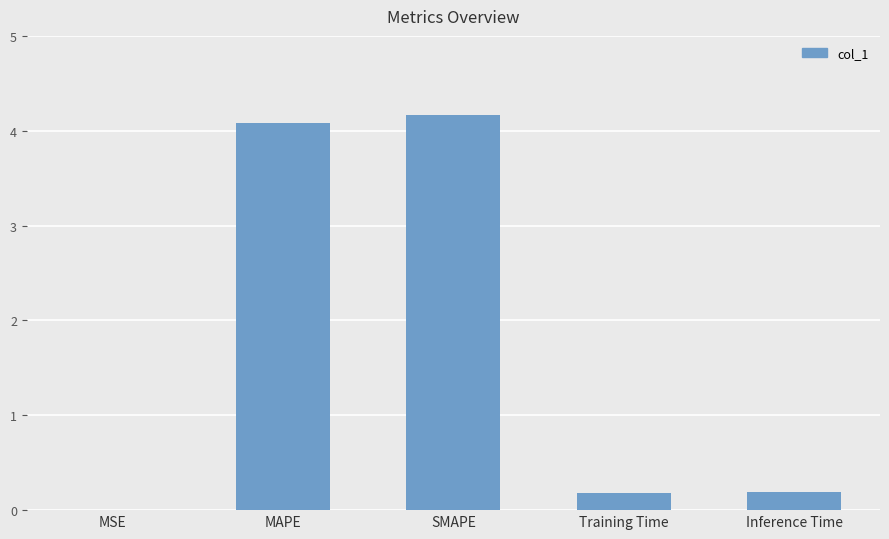

Which label corresponds to the largest value in the chart?

SMAPE